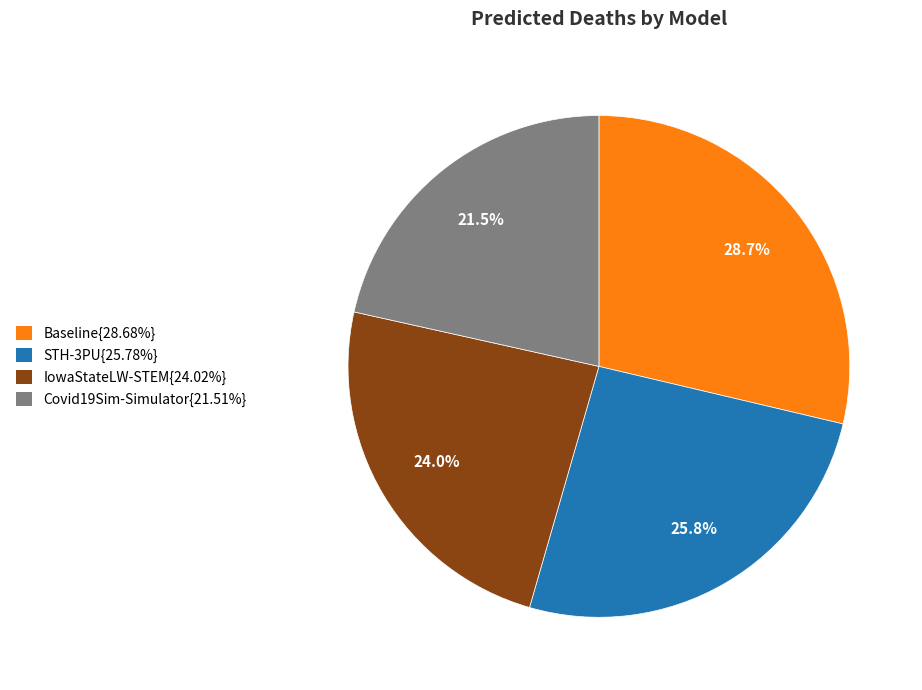

Does STH-3PU{25.78%} represent more than half of the total?

No